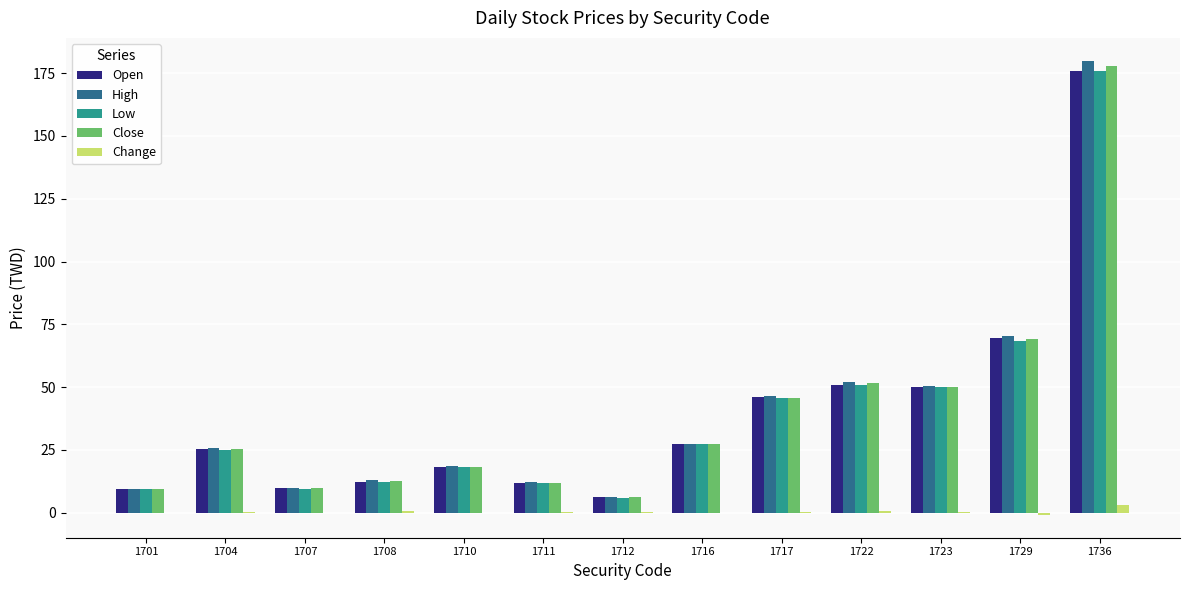

Which label corresponds to the largest value in the chart?

1736